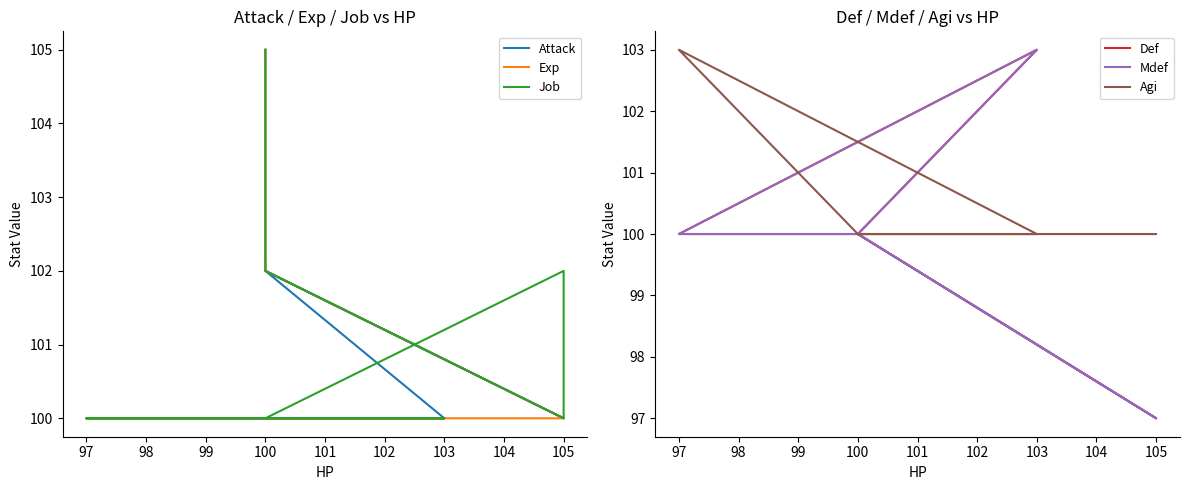

Reading left to right, transcribe all the data shown in this chart.

Attack: 100	100	100	100	102	100	100	102	103	105
Exp: 100	100	100	100	100	100	100	102	103	105
Job: 100	100	100	100	100	102	100	102	103	105
Def: 100	100	100	103	100	97	97	100	100	100
Mdef: 100	100	100	103	100	97	97	100	100	100
Agi: 100	100	103	100	100	100	100	100	100	100